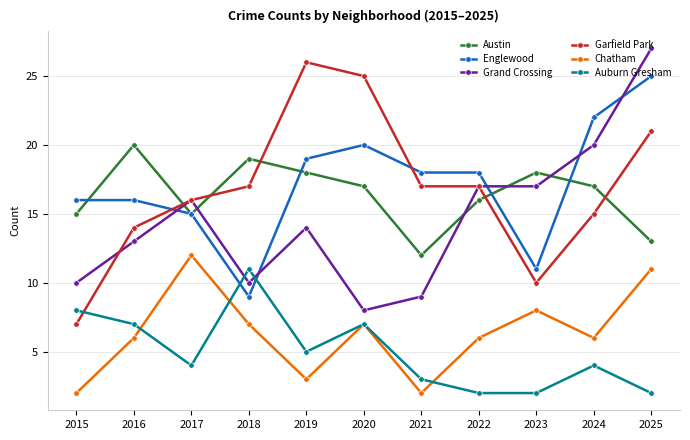

Which series changed the most between 2023 and 2024?

Englewood